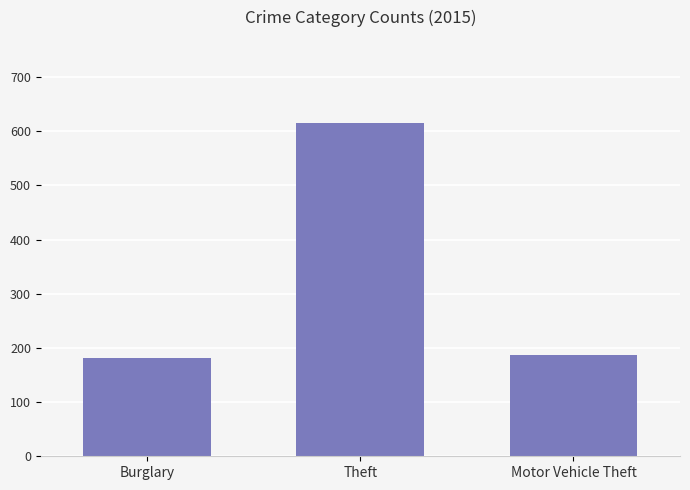

The value at Motor Vehicle Theft is 46. True or false?

False